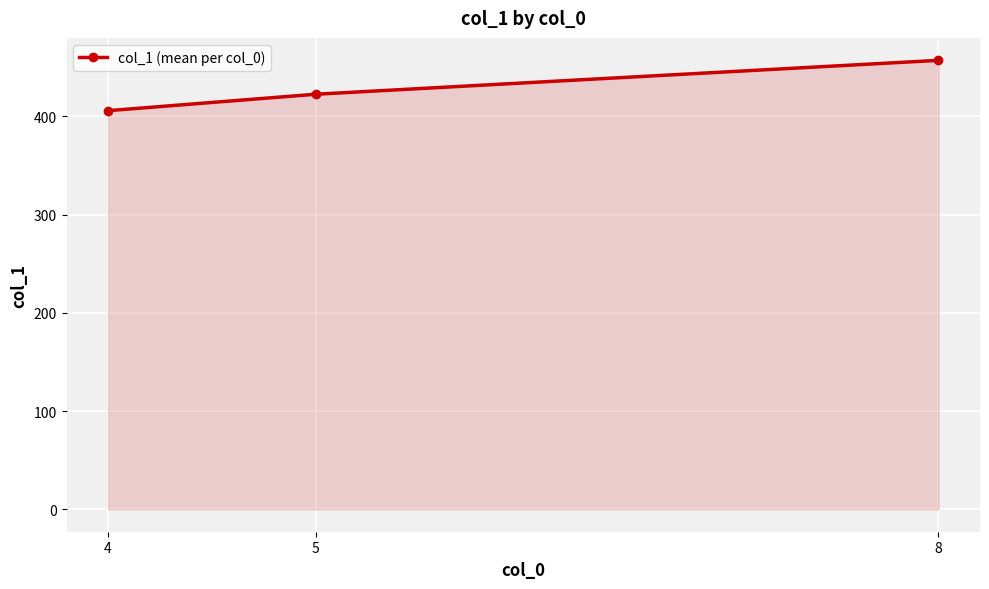

The value at 4 is 405.7. True or false?

True